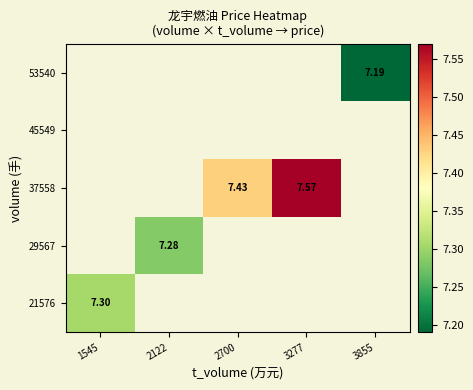

Between 1545 and 3277, which is larger?

3277